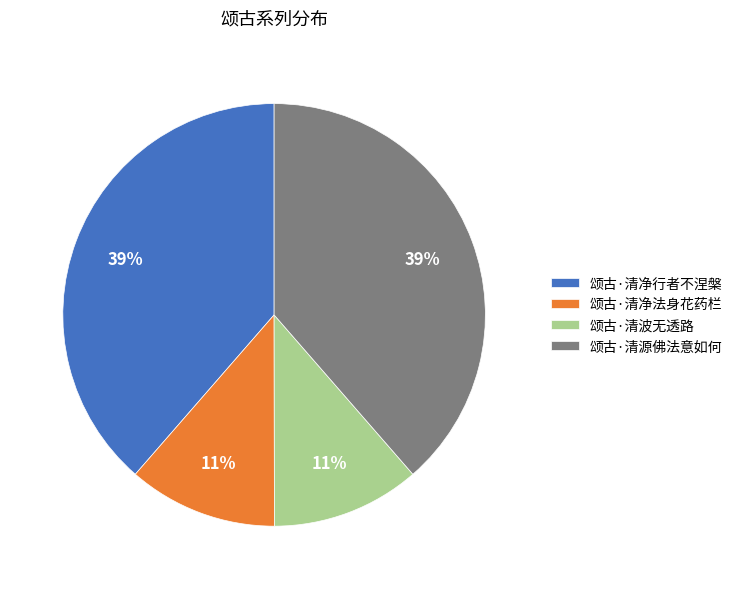

Do 颂古·清净行者不涅槃 and 颂古·清源佛法意如何 together represent more than half of the pie?

Yes